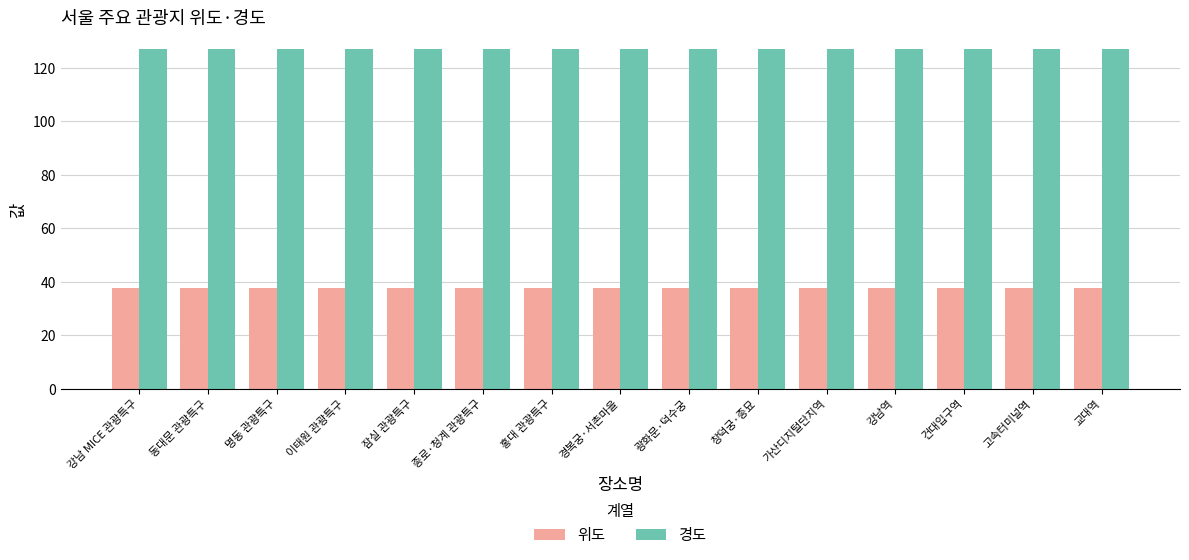

Count the number of categories in the chart.

15